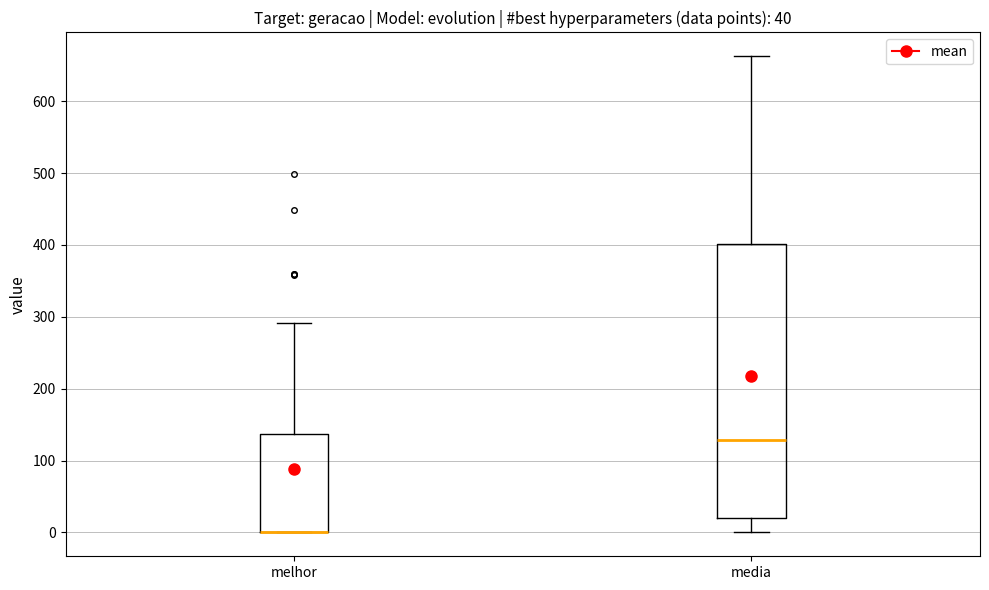

Comparing the boxes themselves (not the whiskers), which one is the tallest?

media